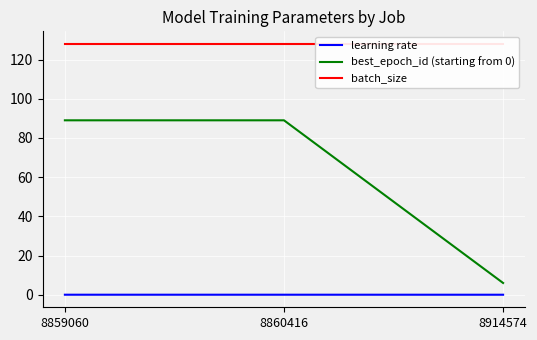

How many values in the best_epoch_id (starting from 0) series are below 89?

1